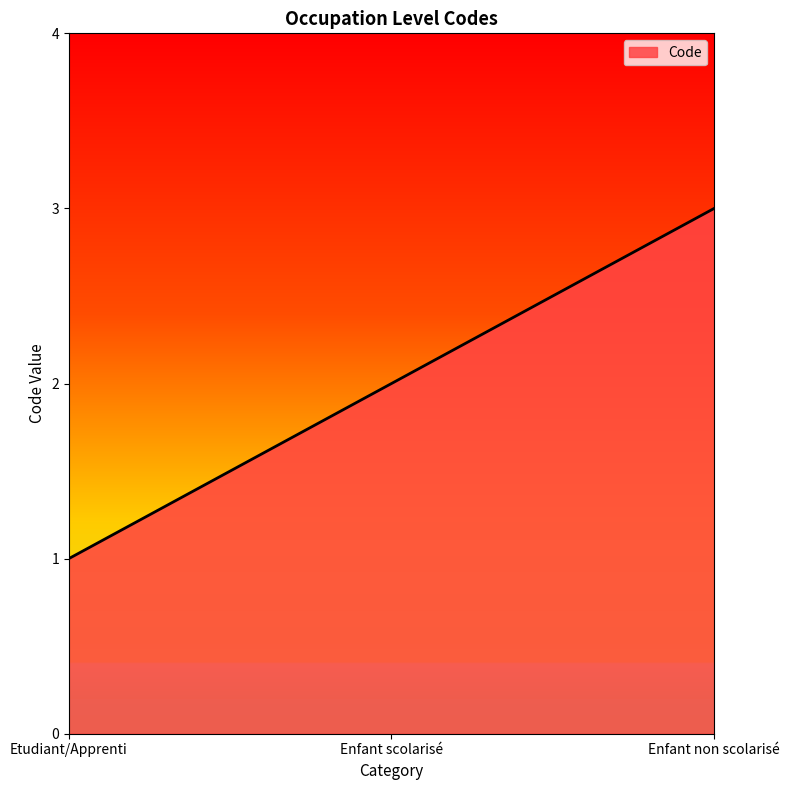

What is the difference between the maximum and minimum values?

2